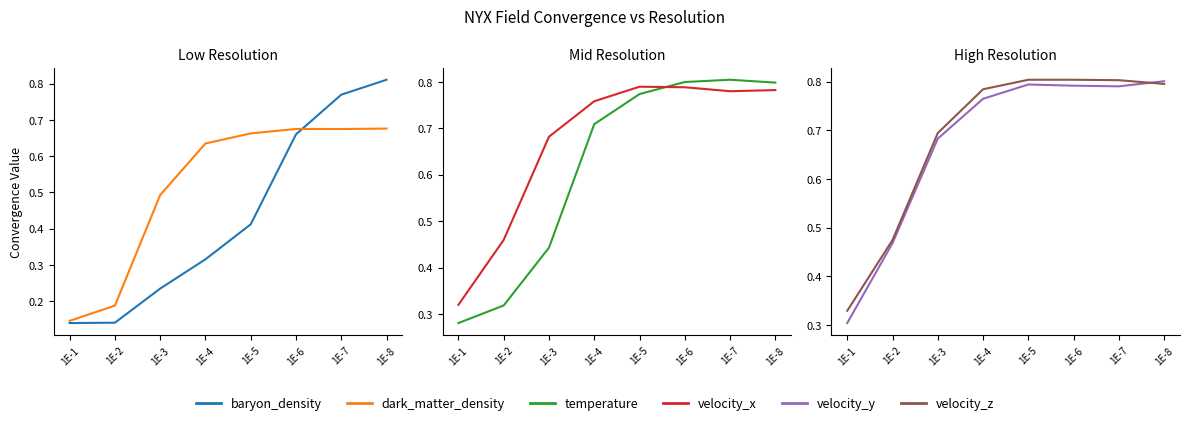

At how many categories does at least one series exceed 0?

8